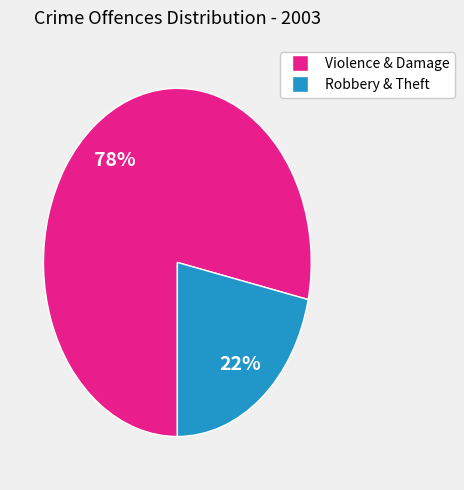

To the nearest percent, what is the average slice percentage?

50%